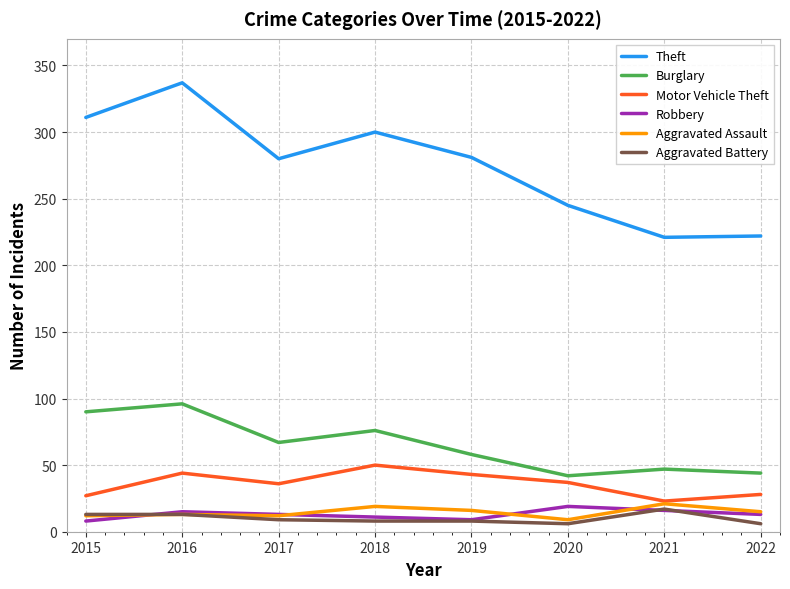

Does the chart have visible grid lines?

Yes